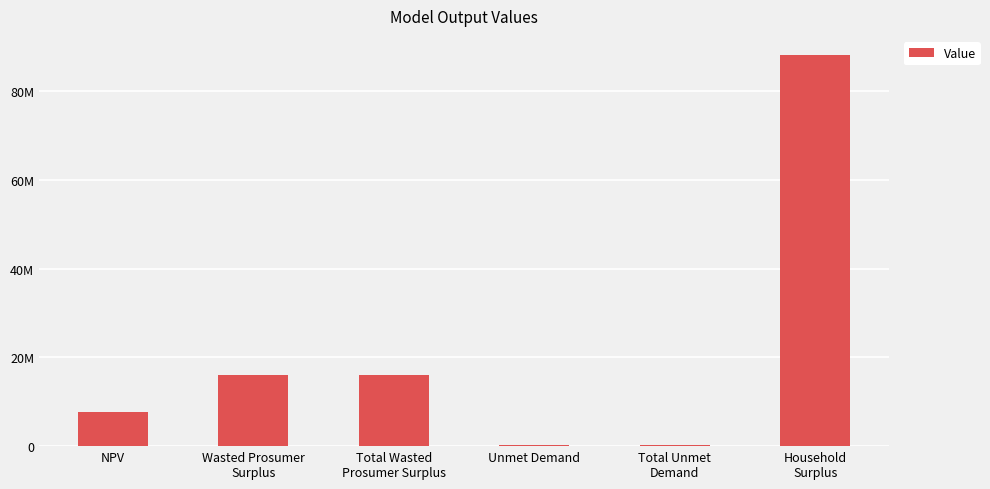

What value does the data have at Unmet Demand?

316434.9